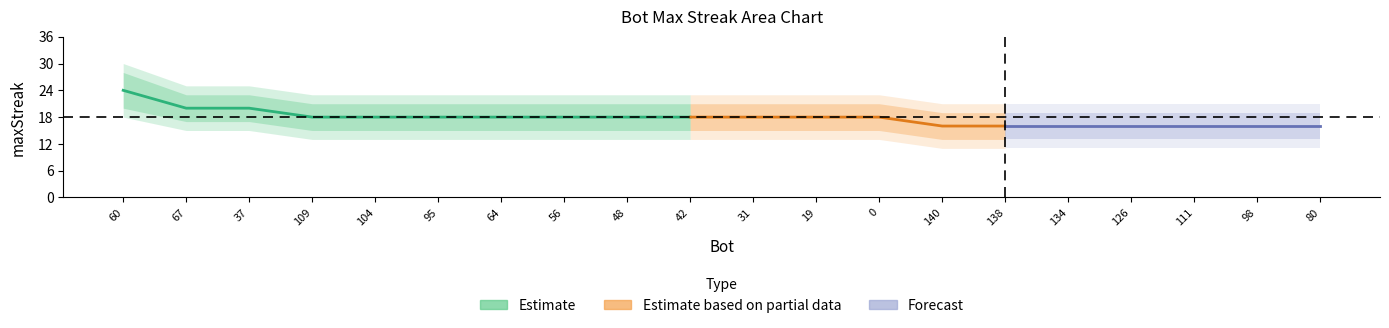

How many lower2 values are between 11 and 13?

17